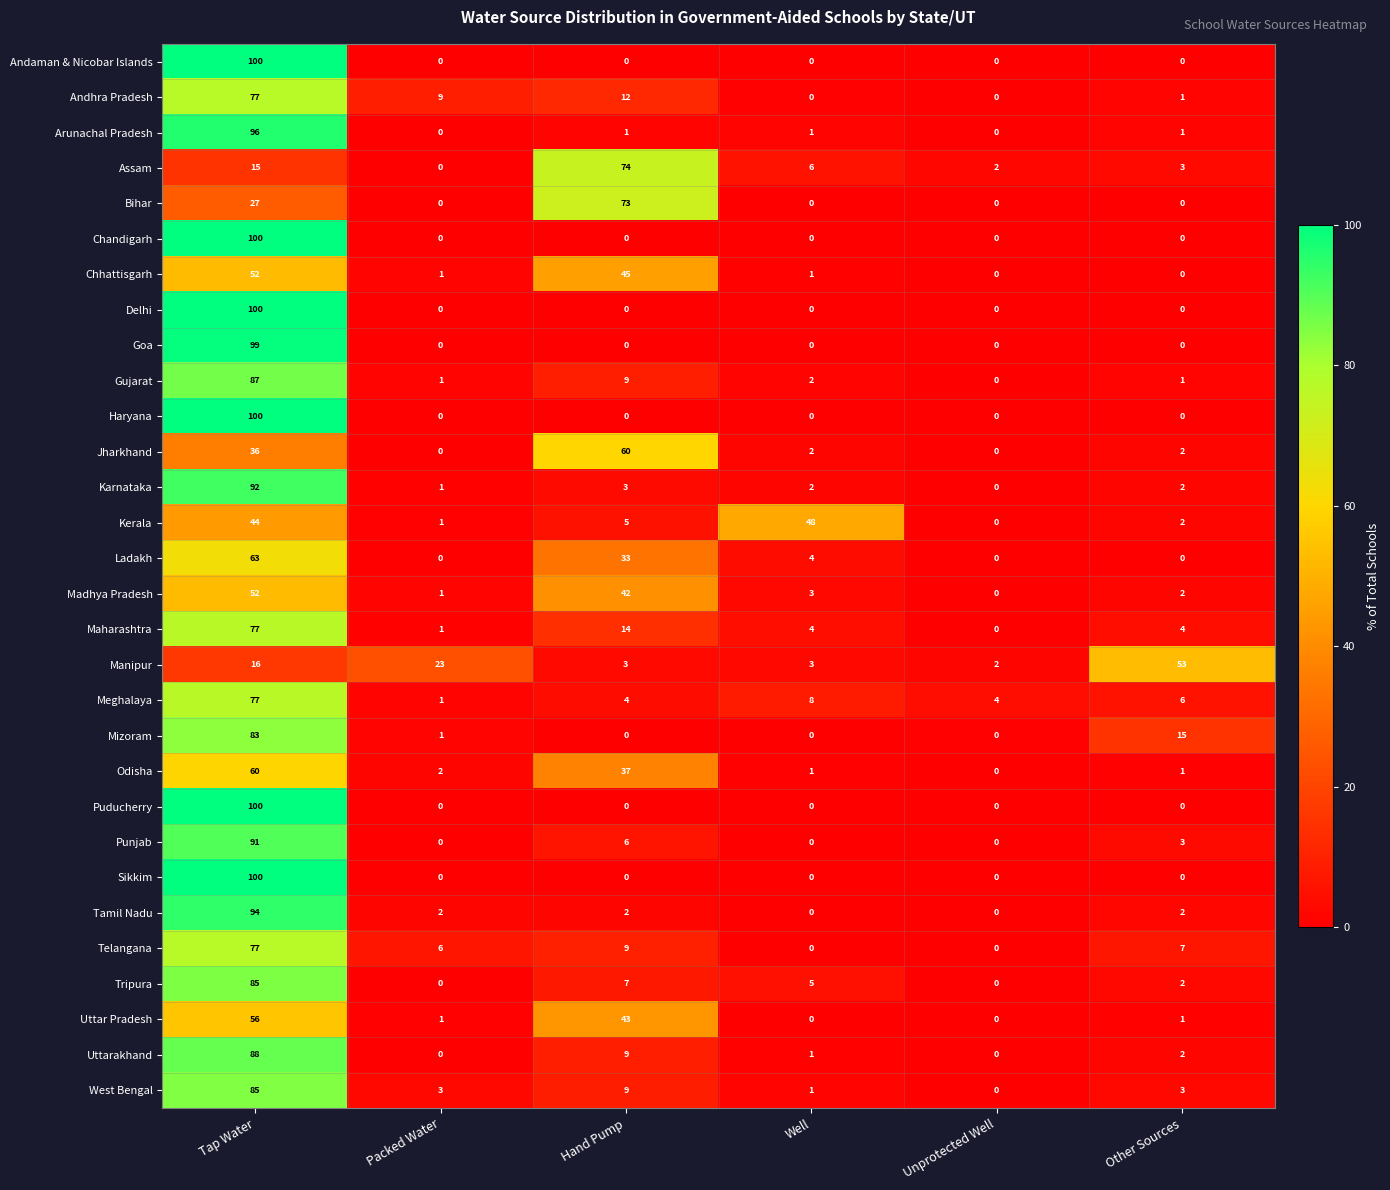

Count the number of categories in the chart.

6